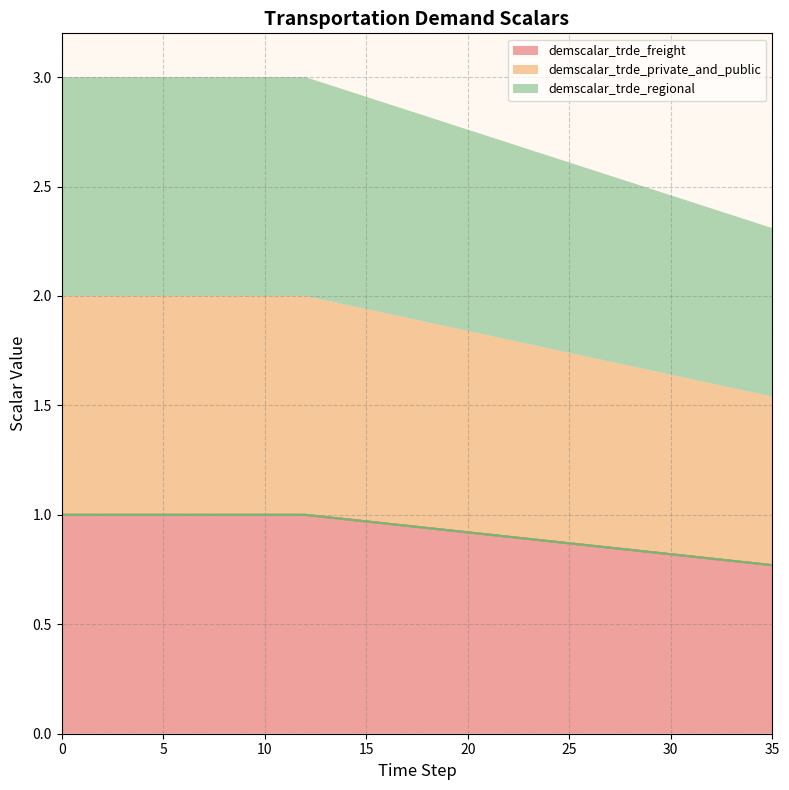

What are all the series names shown in the legend?

demscalar_trde_freight, demscalar_trde_private_and_public, demscalar_trde_regional